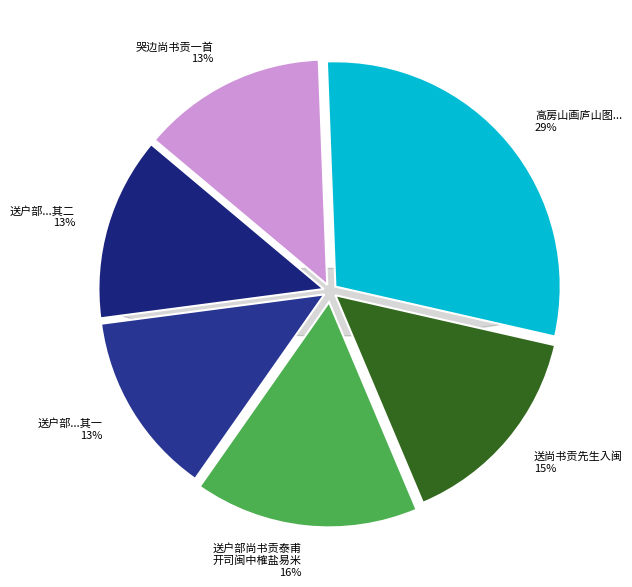

Rank the categories by value from lowest to highest.

送户部尚书贡泰甫开司闽中榷盐易米给京师 其一, 送户部尚书贡泰甫开司闽中榷盐易米给京师 其二, 哭边尚书贡一首, 送尚书贡先生入闽, 送户部尚书贡泰甫开司闽中榷盐易米给京师, 高房山画庐山图，贡云林待制有诗在上，为其子户部尚书贡师泰赋，盖其家物也